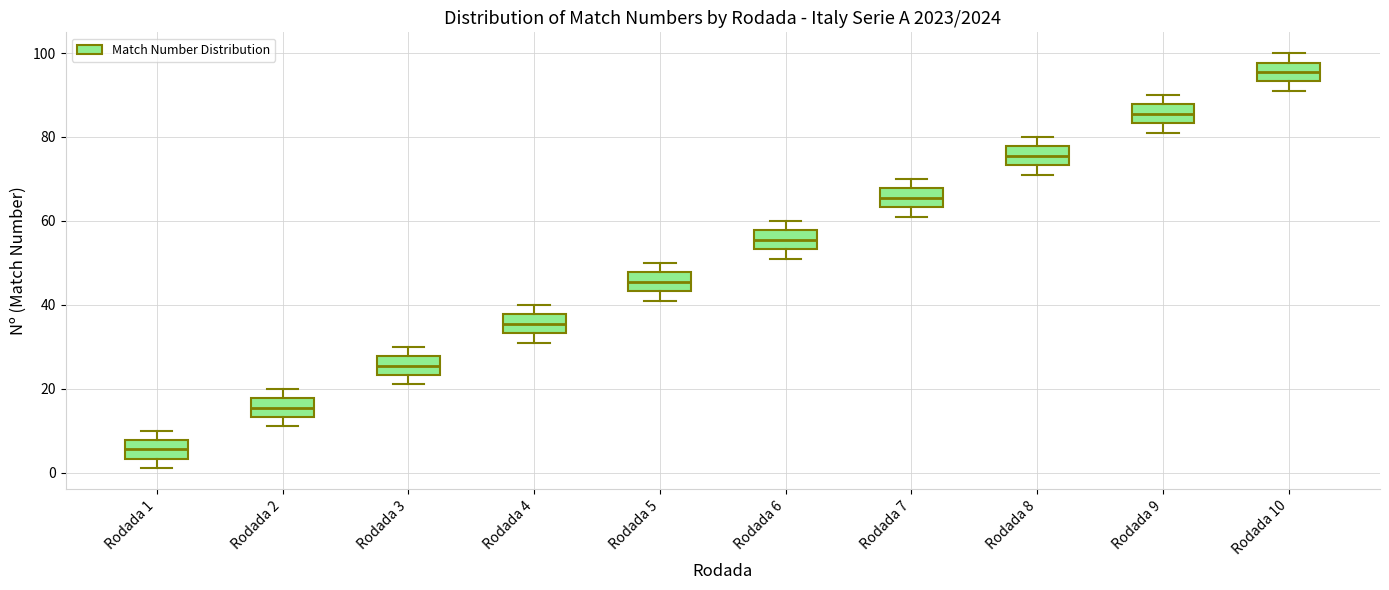

Reading left to right, read every box against the y-axis: the position of its median line, the range the box covers, and the ends of its whiskers. The values are not printed on the chart, so give them approximately, as read against the axis.

Rodada 1: median 6, box 4 to 8, whiskers 2 to 10
Rodada 2: median 16, box 14 to 18, whiskers 12 to 20
Rodada 3: median 26, box 24 to 28, whiskers 22 to 30
Rodada 4: median 36, box 34 to 38, whiskers 32 to 40
Rodada 5: median 46, box 44 to 48, whiskers 42 to 50
Rodada 6: median 56, box 54 to 58, whiskers 52 to 60
Rodada 7: median 66, box 64 to 68, whiskers 62 to 70
Rodada 8: median 76, box 74 to 78, whiskers 72 to 80
Rodada 9: median 86, box 84 to 88, whiskers 82 to 90
Rodada 10: median 96, box 94 to 98, whiskers 92 to 100